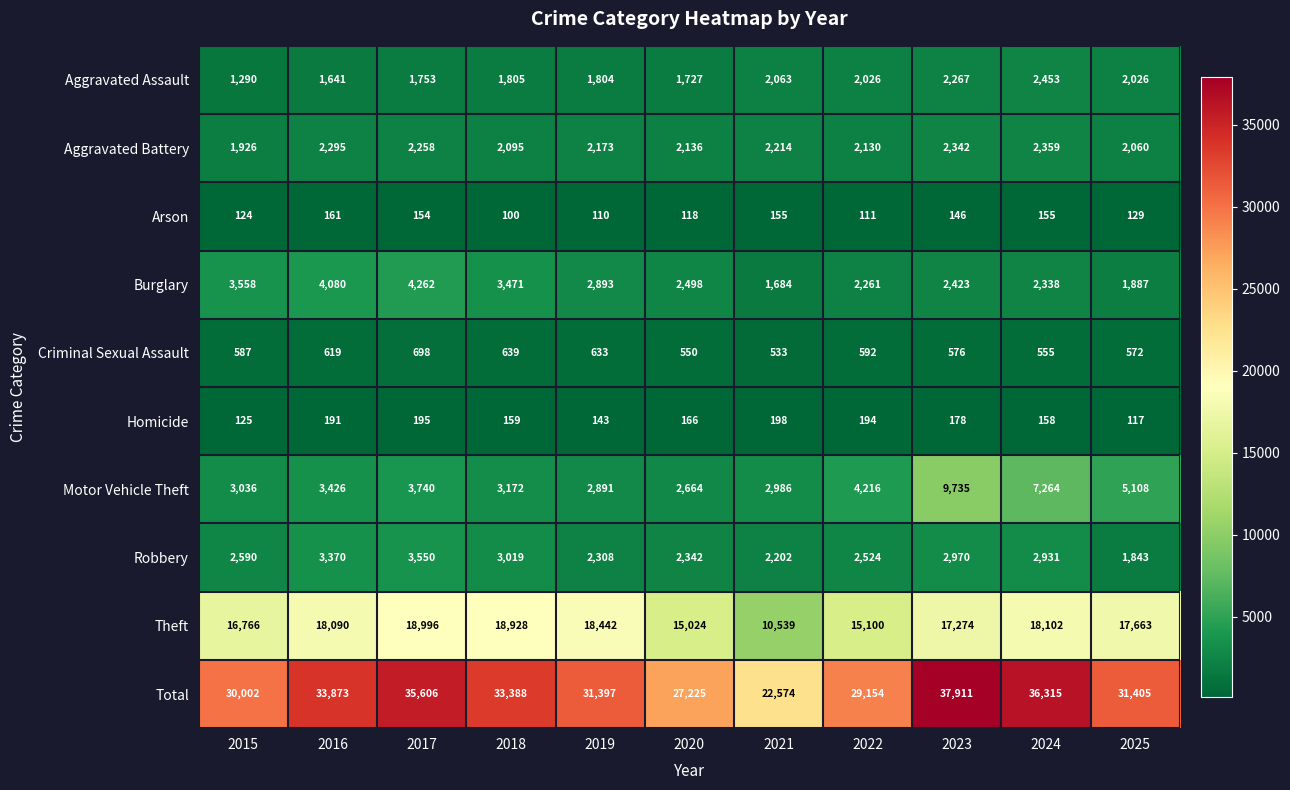

What is the difference between the Motor Vehicle Theft values at 2018 and 2020?

508